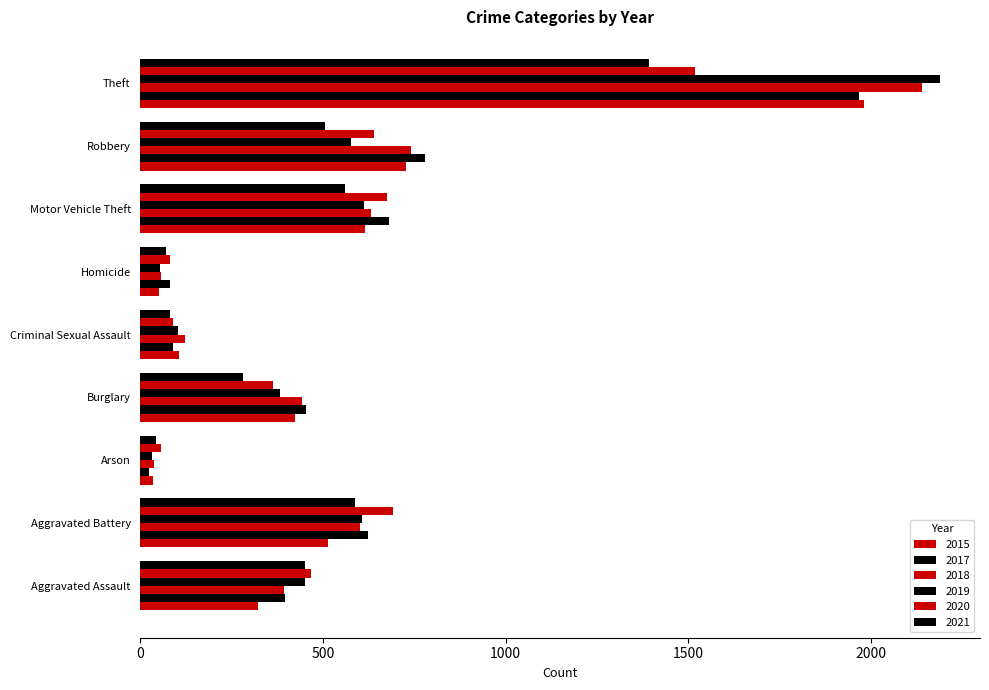

How many series are shown in this chart?

6